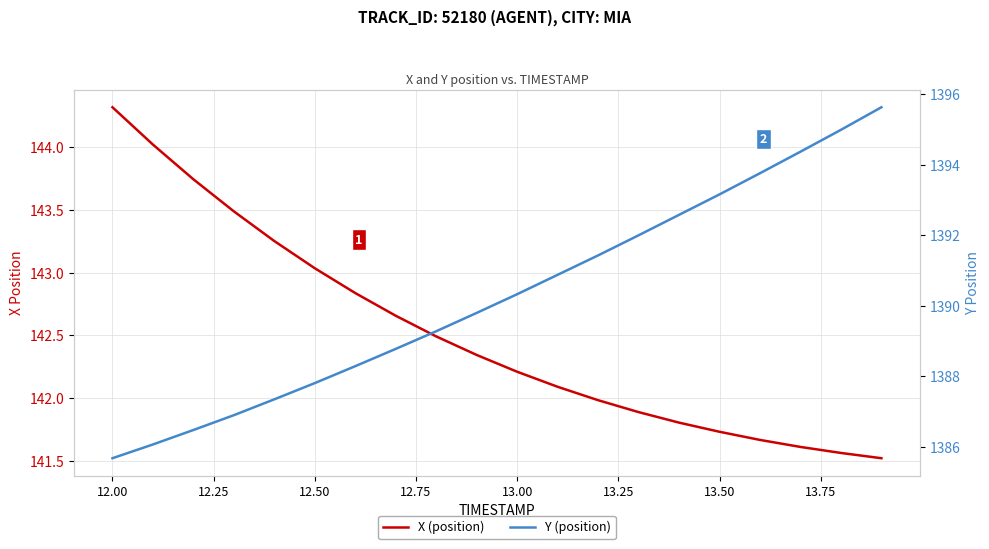

Reading left to right, what are all the values shown in this chart?

X (position): 144.3	144.0	143.7	143.5	143.3	143.0	142.8	142.7	142.5	142.3	142.2	142.1	142.0	141.9	141.8	141.7	141.7	141.6	141.6	141.5
Y (position): 1385.7	1386.1	1386.5	1386.9	1387.3	1387.8	1388.3	1388.8	1389.3	1389.8	1390.3	1390.9	1391.4	1392.0	1392.6	1393.2	1393.8	1394.4	1395.0	1395.6